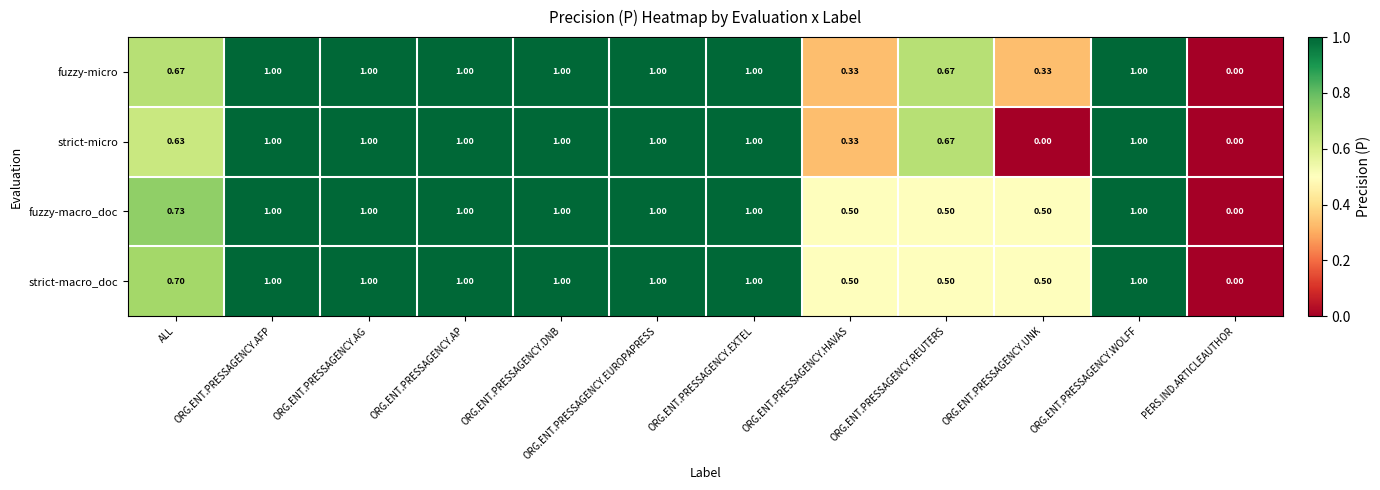

Which series has the largest total across all categories?

fuzzy-macro_doc